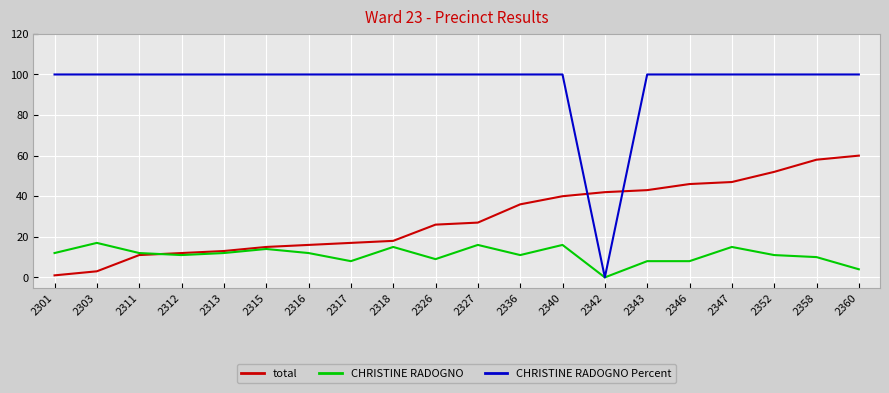

Reading left to right, extract all data points from this chart.

total: 2301=1	2303=3	2311=11	2312=12	2313=13	2315=15	2316=16	2317=17	2318=18	2326=26	2327=27	2336=36	2340=40	2342=42	2343=43	2346=46	2347=47	2352=52	2358=58	2360=60
CHRISTINE RADOGNO: 2301=12	2303=17	2311=12	2312=11	2313=12	2315=14	2316=12	2317=8	2318=15	2326=9	2327=16	2336=11	2340=16	2342=0	2343=8	2346=8	2347=15	2352=11	2358=10	2360=4
CHRISTINE RADOGNO Percent: 2301=100	2303=100	2311=100	2312=100	2313=100	2315=100	2316=100	2317=100	2318=100	2326=100	2327=100	2336=100	2340=100	2342=0	2343=100	2346=100	2347=100	2352=100	2358=100	2360=100